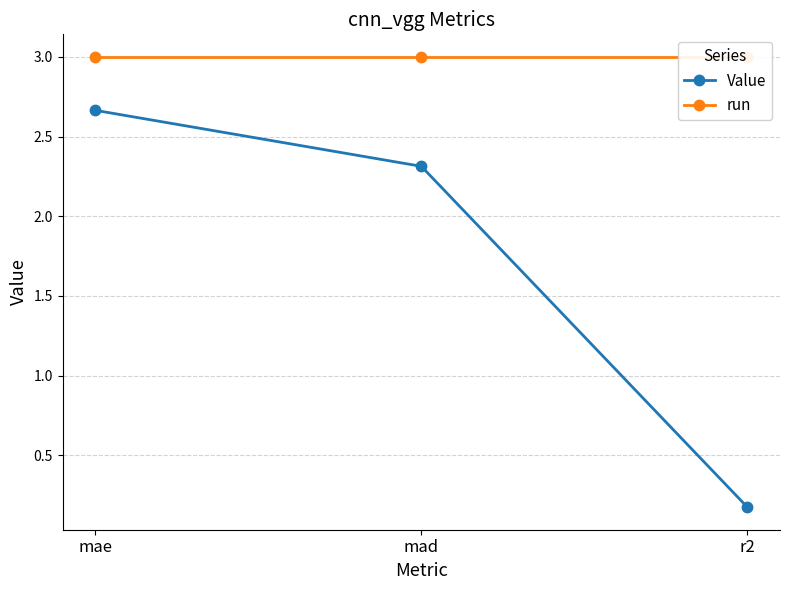

Is this an area chart (filled region under the line)?

No